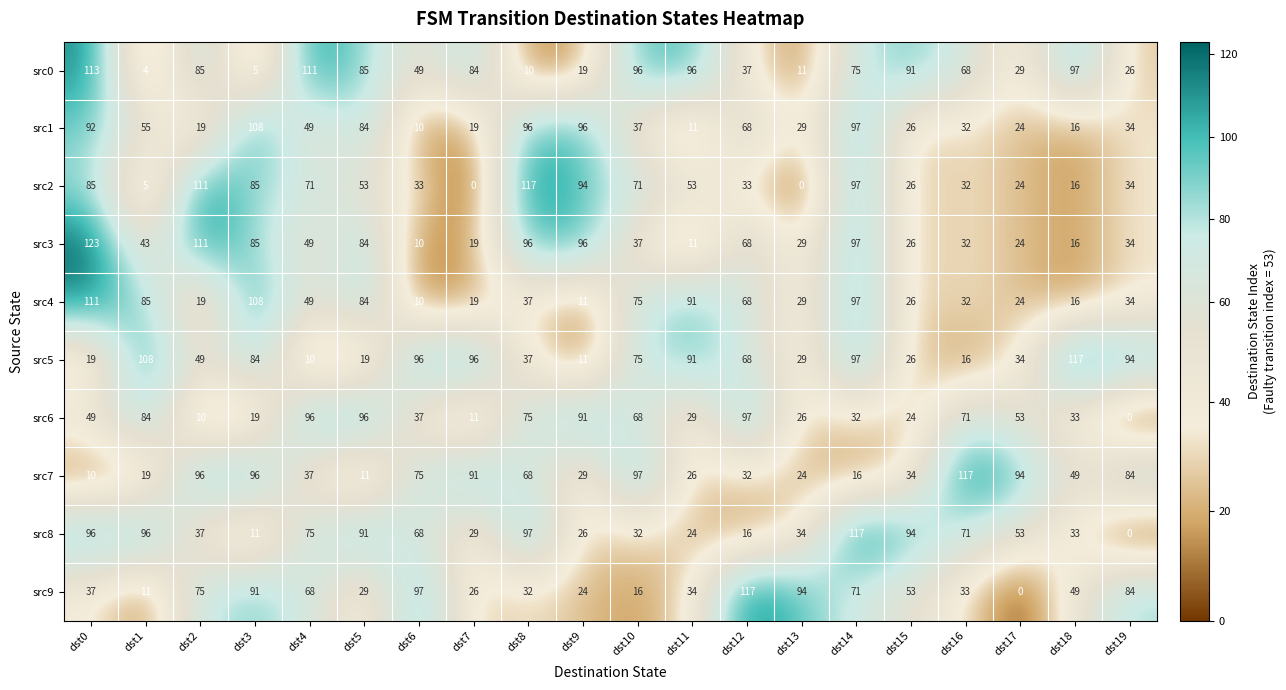

Which series has the largest total across all categories?

src0